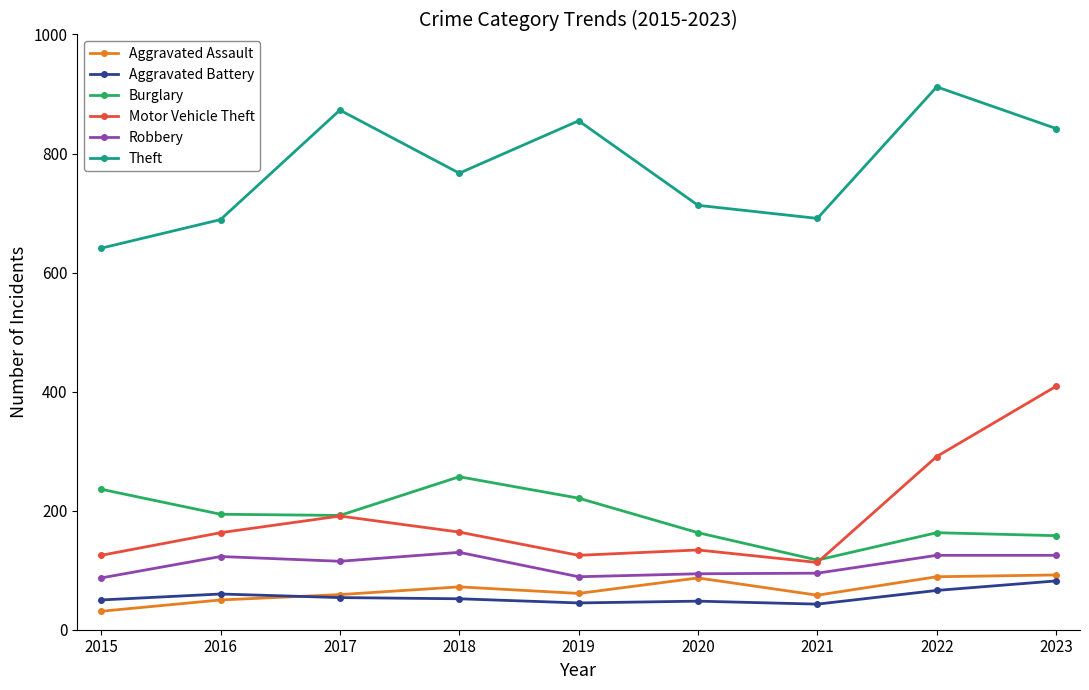

What value does the Aggravated Battery series have at 2015?

50